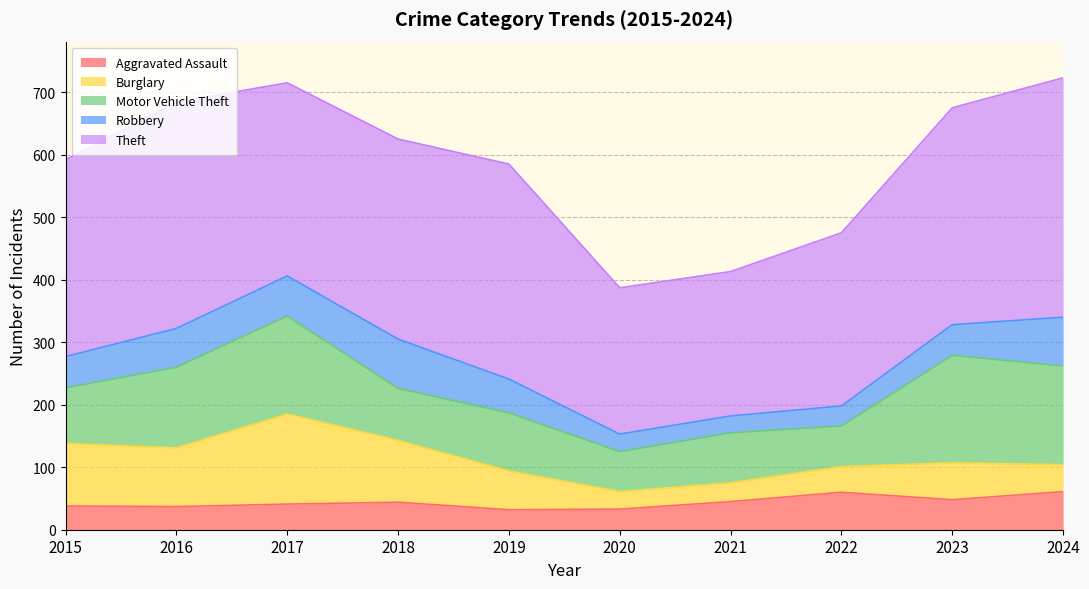

Read the Theft value at 2023.

347